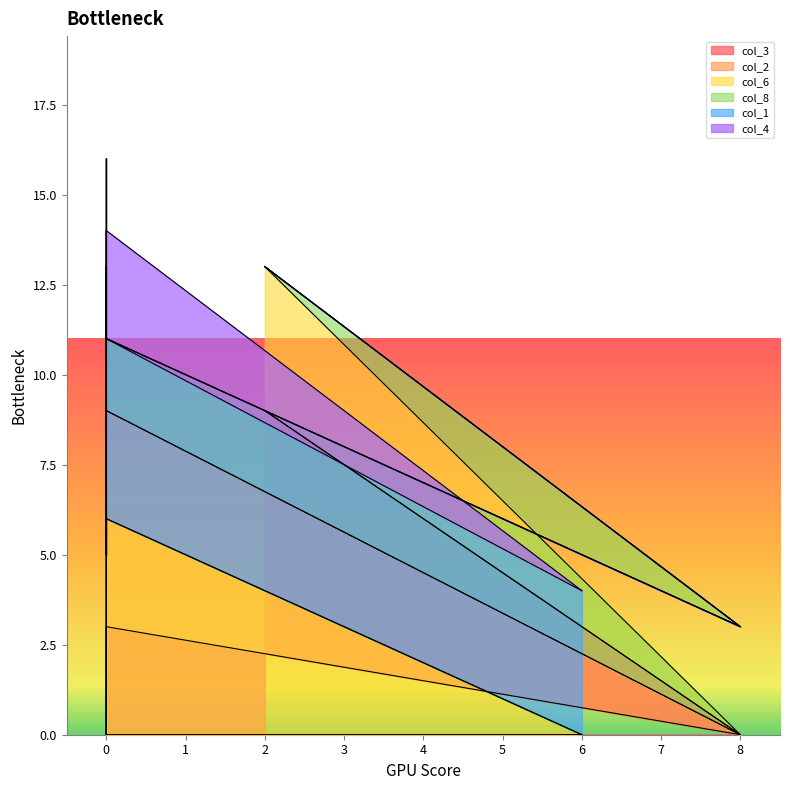

How many intersections are there between col_3 and col_1?

1